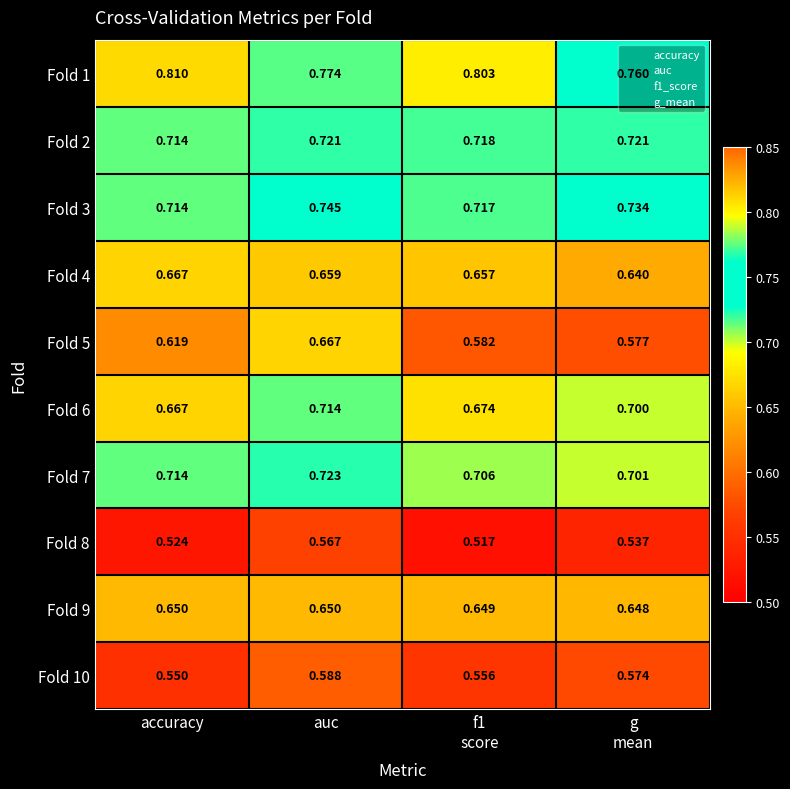

Which category has the lowest value in the Fold 10 series?

accuracy